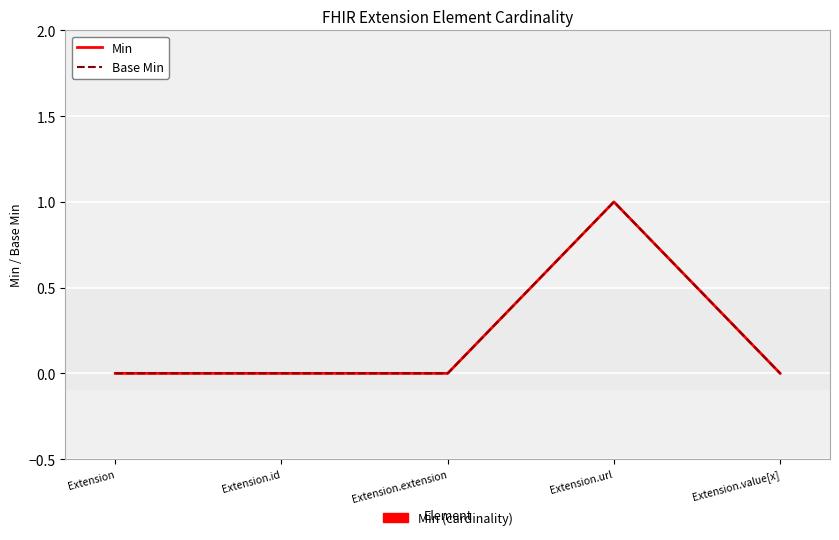

Does the chart display data point markers on the line(s)?

No